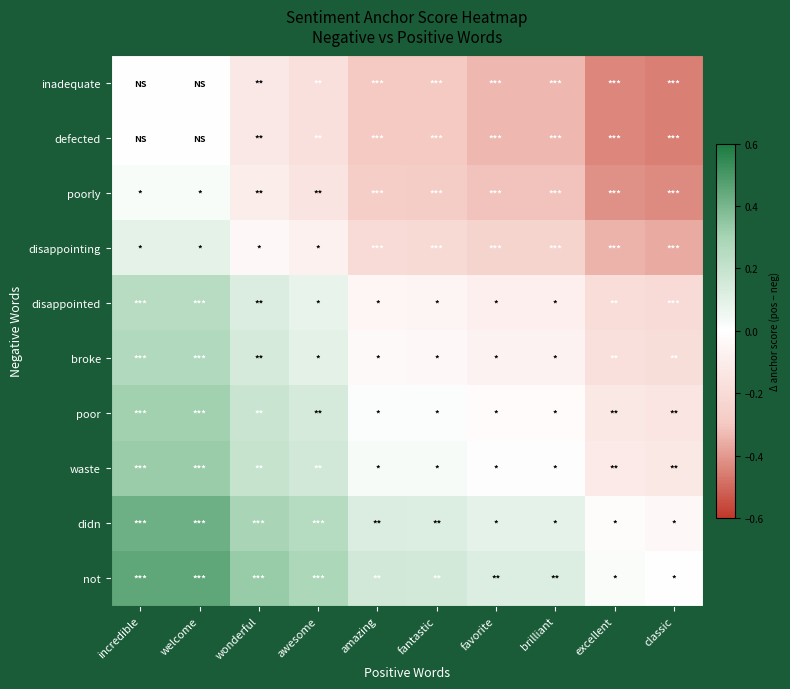

What is the total value across all series at wonderful?

0.9